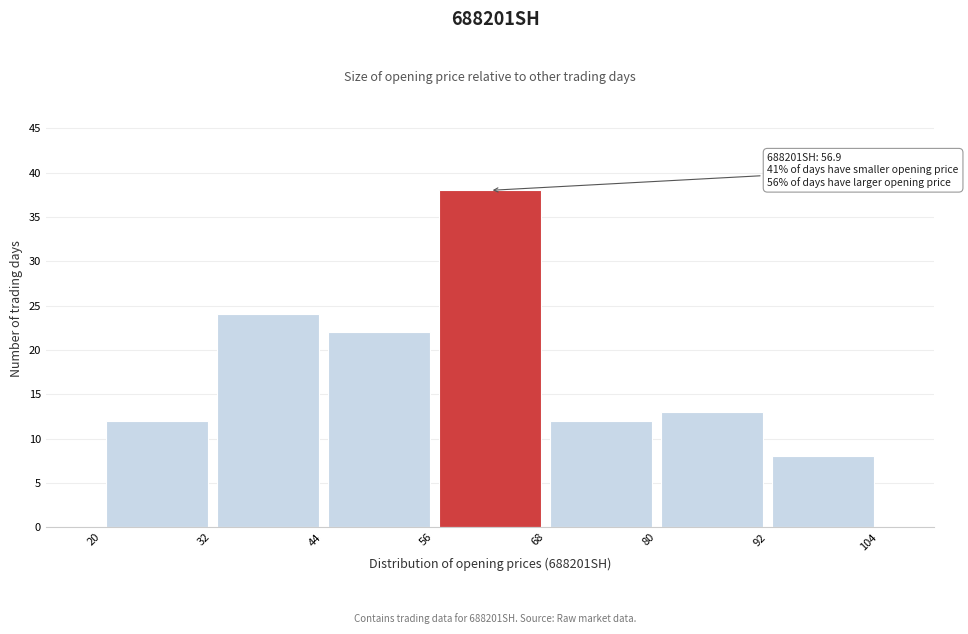

Which range on the x-axis has the tallest bar?

56 to 68